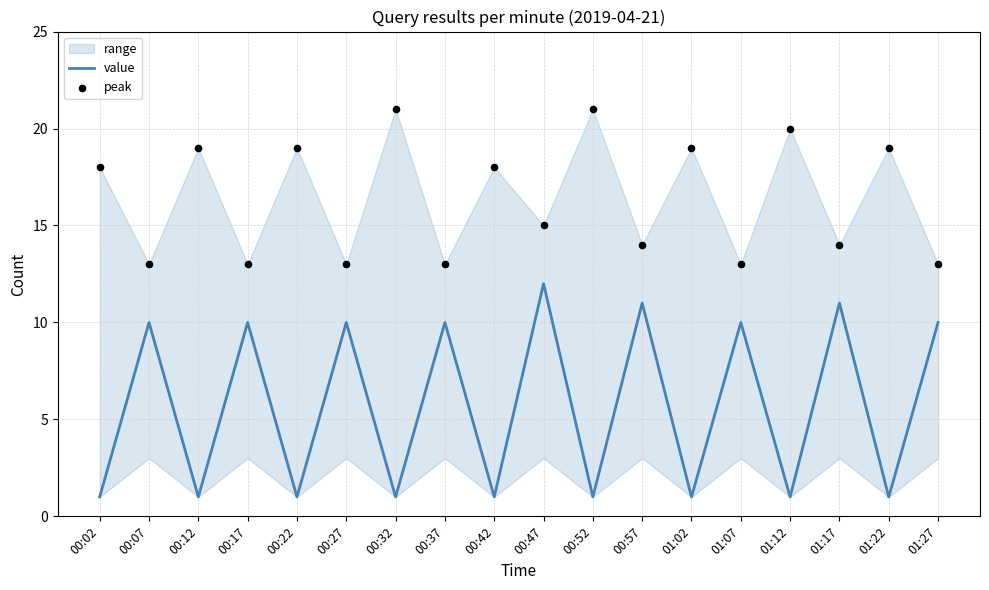

Which series reaches the minimum Y coordinate?

value